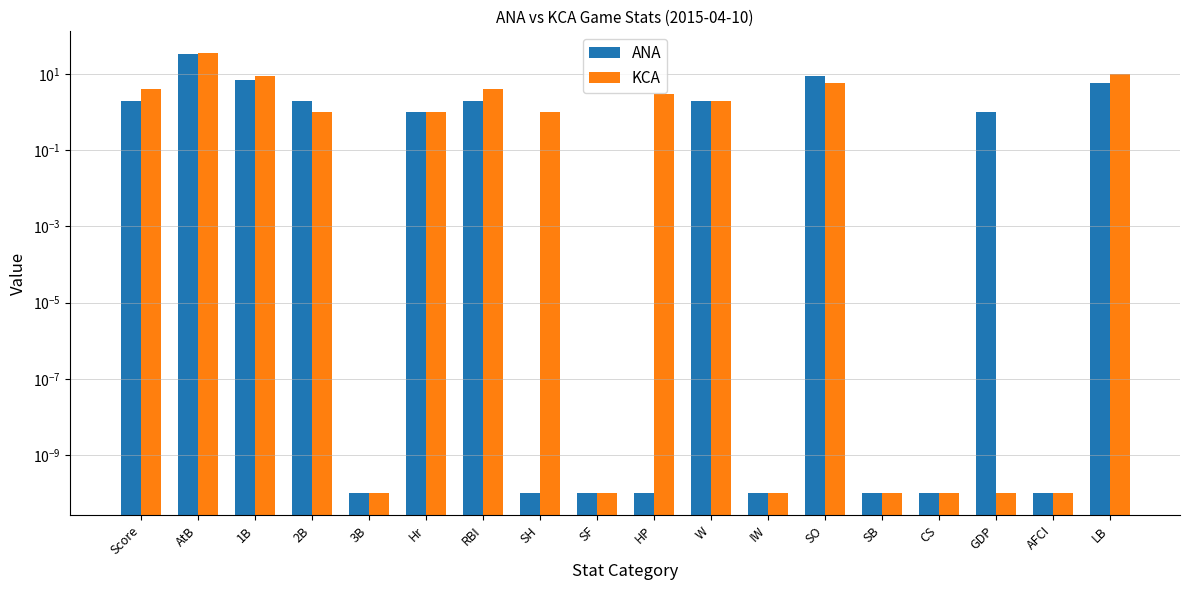

List the series in order of their peak value, highest first.

KCA, ANA